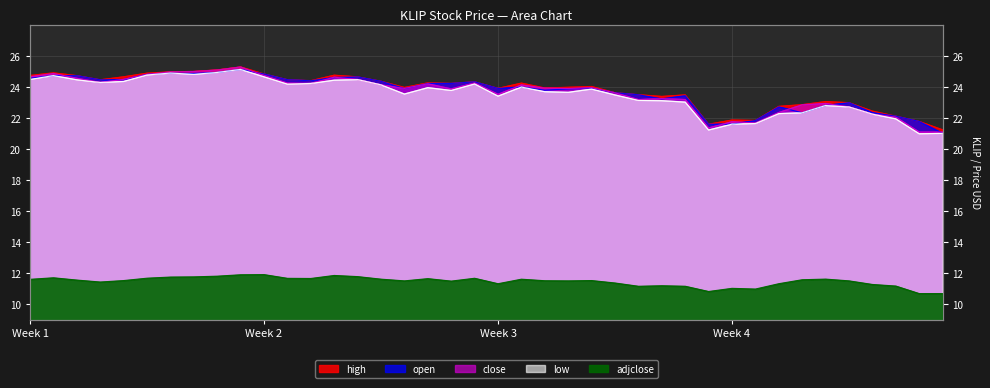

Rank the series at 2023-01-29 from lowest to highest value.

adjclose, low, close, high, open